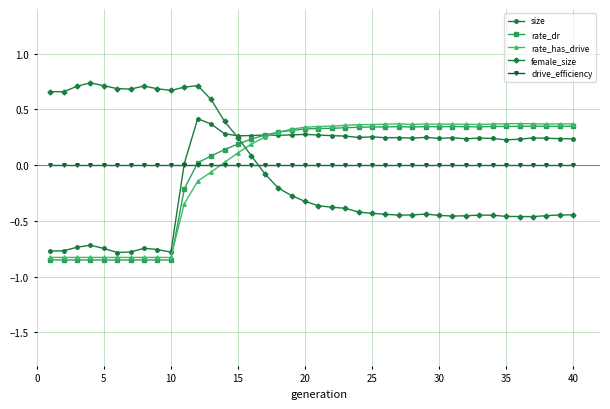

How many values in the rate_dr series are below 0?

11